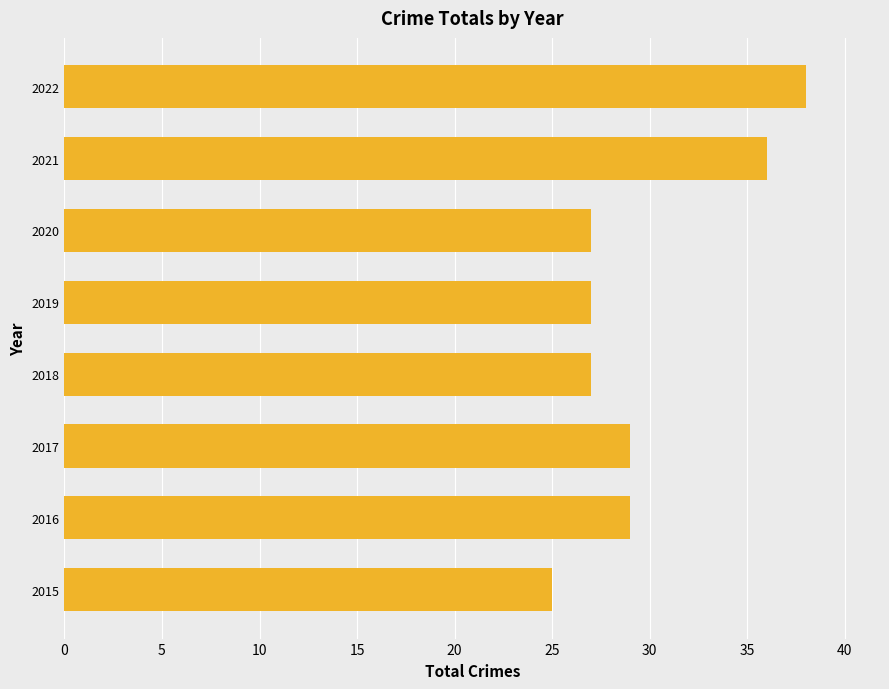

How many data points does each series have?

8